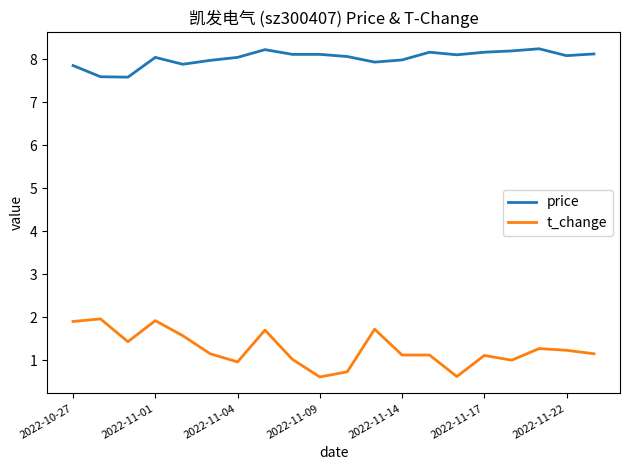

What is the minimum value for price?

7.6